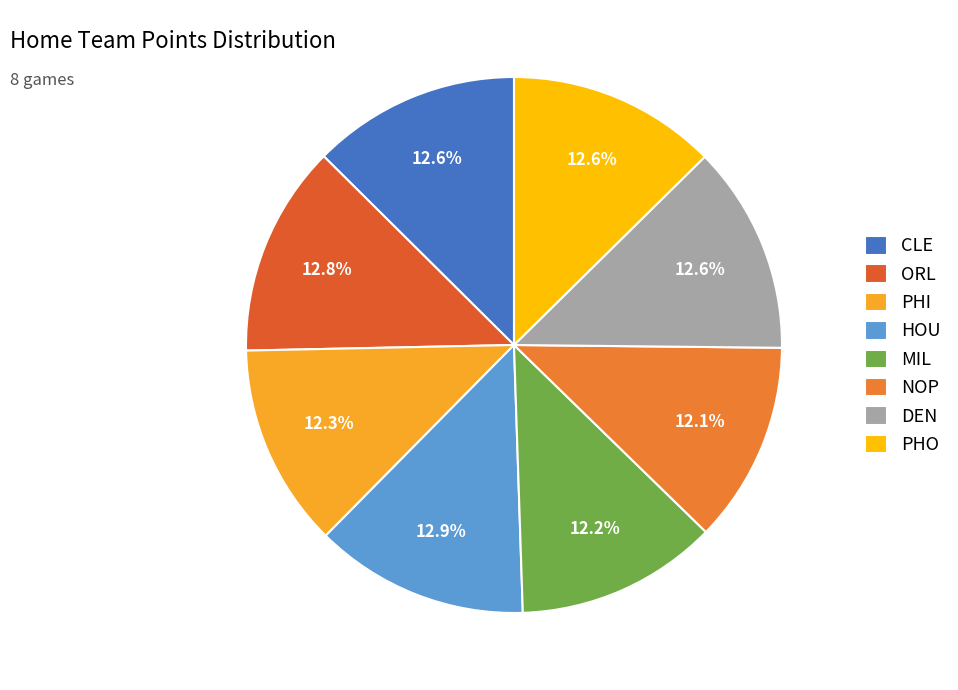

What percentage is the ORL slice, to the nearest percent?

13%